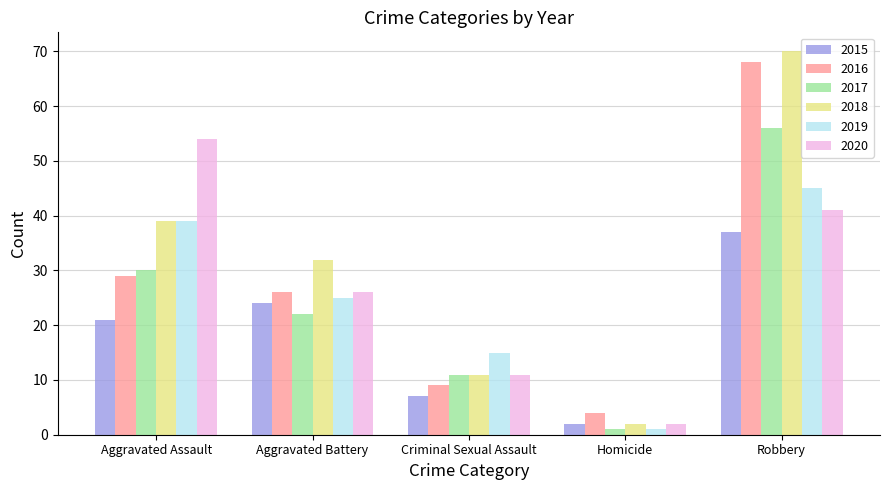

What is the maximum value for 2017?

56